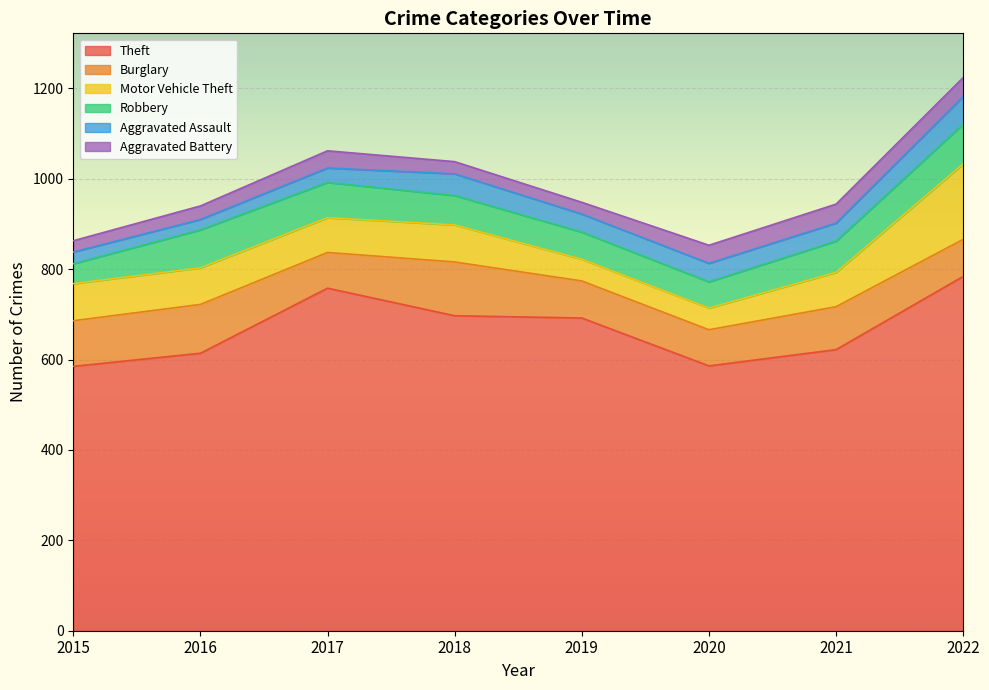

How many interior local valleys does the Theft series have?

1